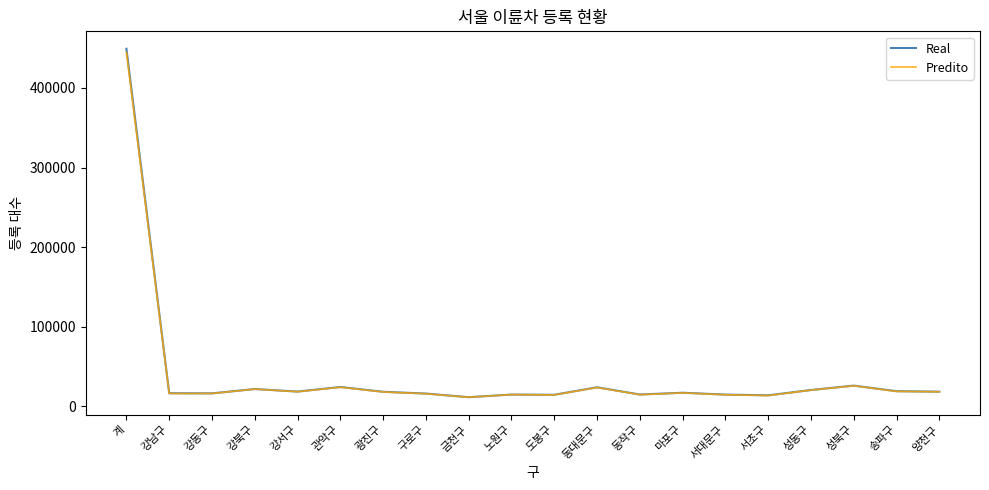

True or false: Real has a value of 18410 at 광진구.

True